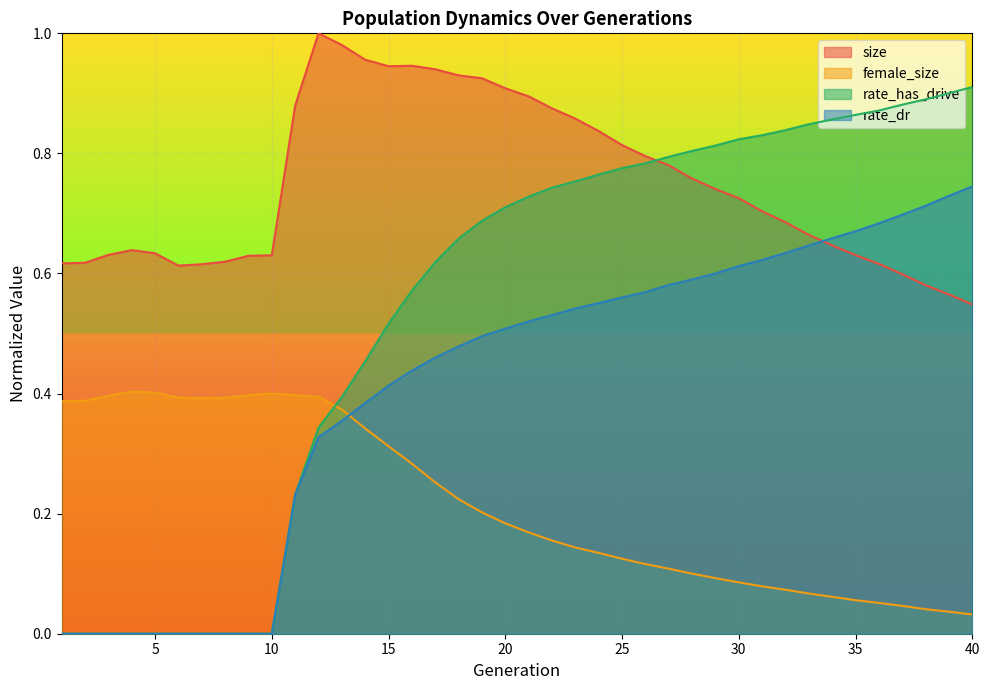

What is the greatest value displayed?

1.0